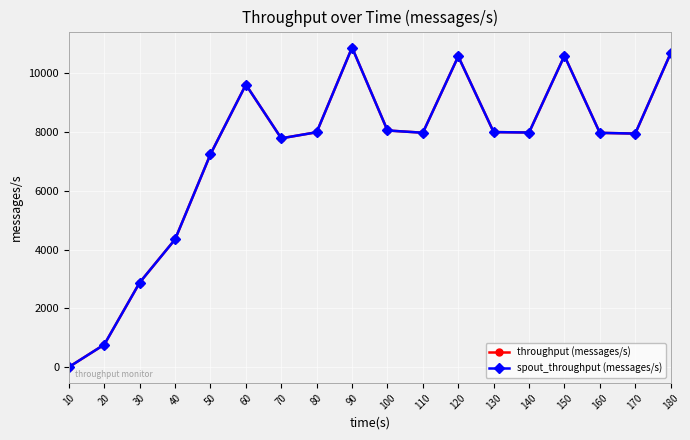

Rank the series at 160 from lowest to highest value.

throughput (messages/s), spout_throughput (messages/s)